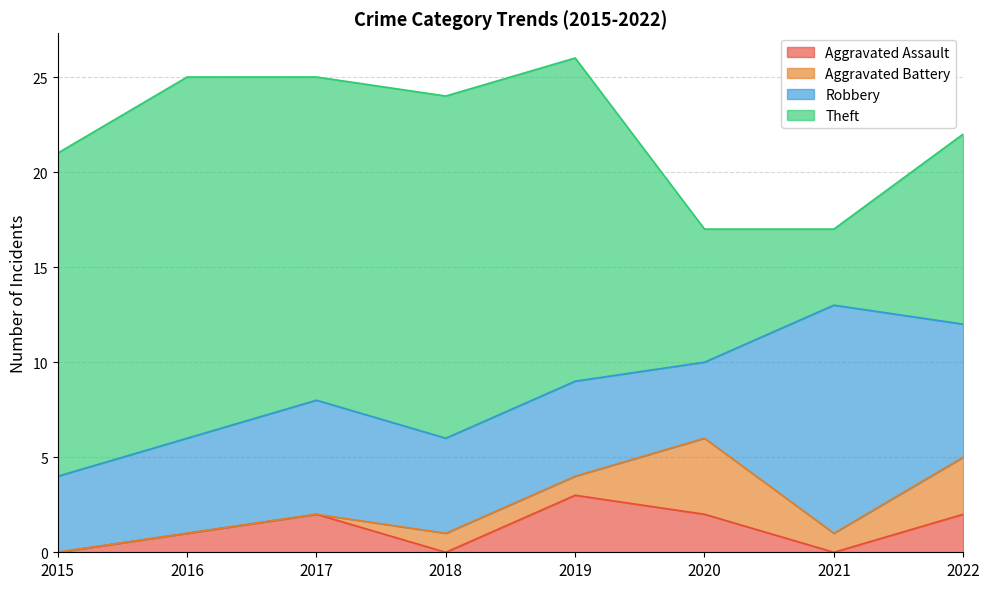

In Theft, how many points are higher than both neighbors (excluding endpoints)?

2